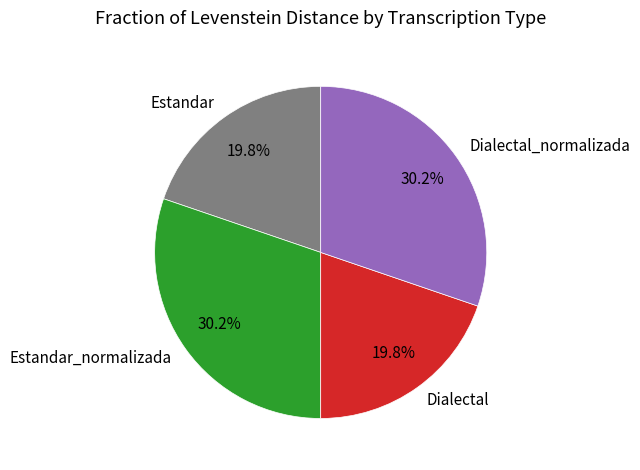

To the nearest percent, what percentage of the pie is Dialectal?

20%